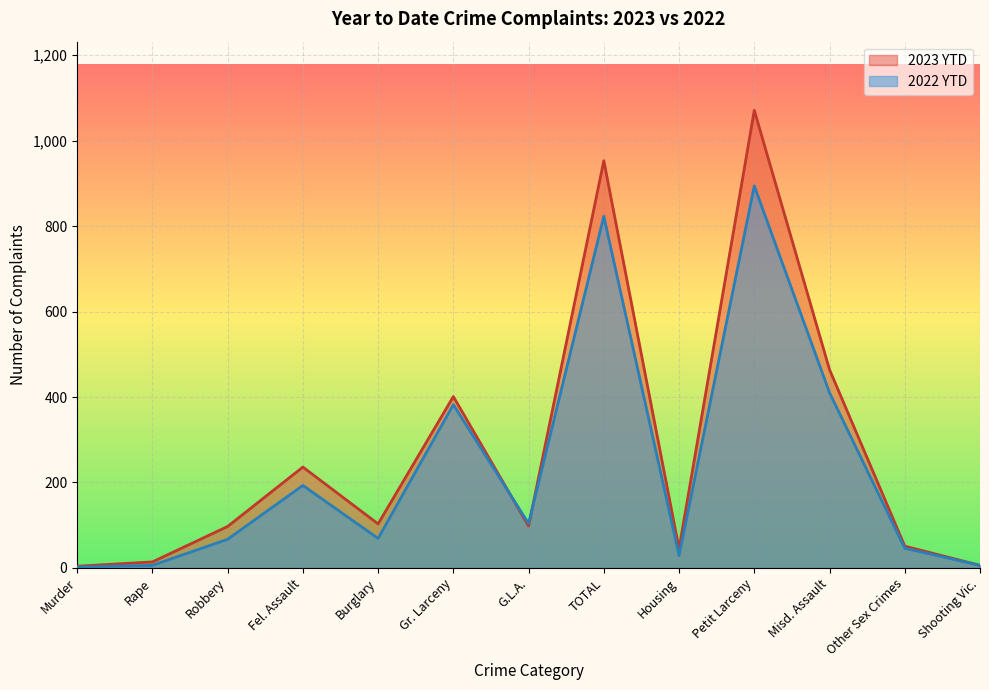

List the labels in order of 2023 YTD value, largest first.

Petit Larceny, TOTAL, Misd. Assault, Gr. Larceny, Fel. Assault, Burglary, G.L.A., Robbery, Other Sex Crimes, Housing, Rape, Shooting Vic., Murder